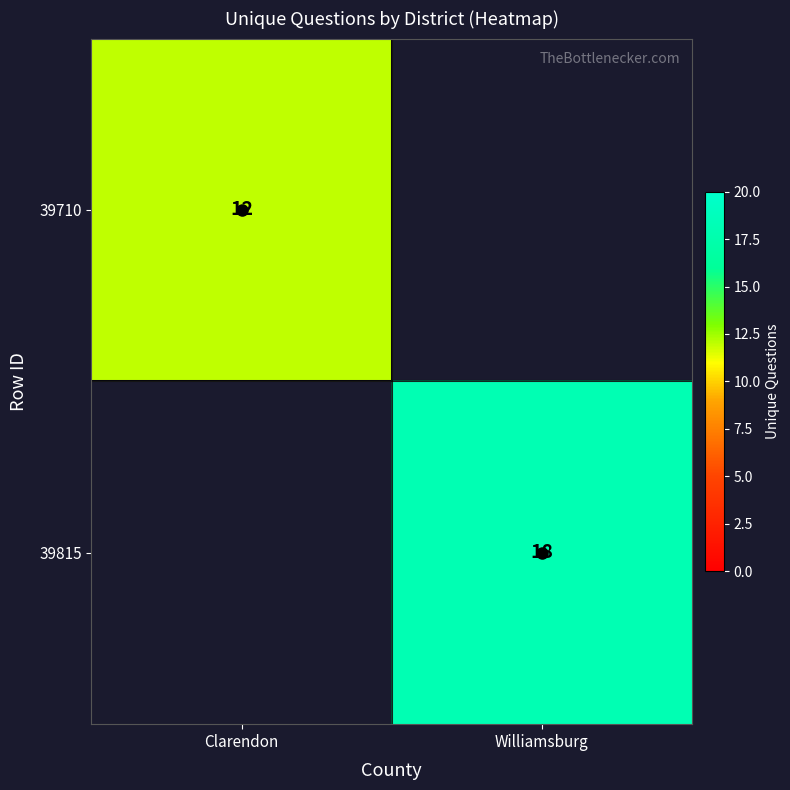

Which label corresponds to the largest value in the chart?

Williamsburg